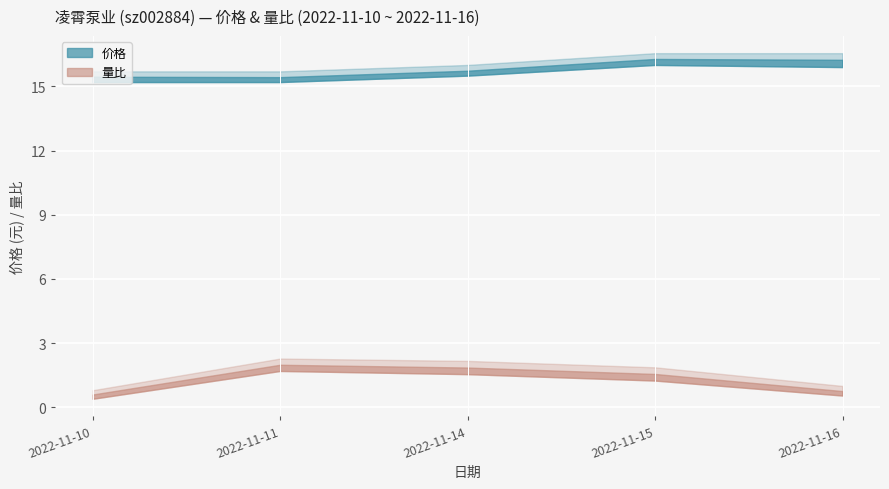

Does the chart display data point markers on the line(s)?

No